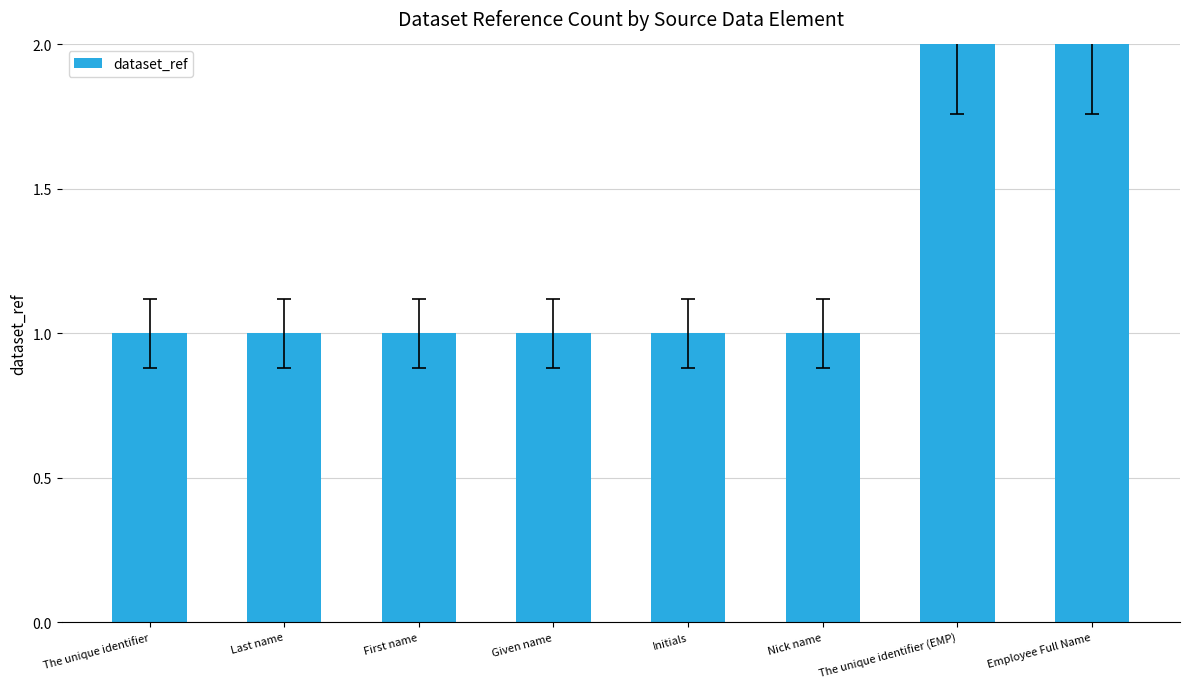

What is the label of the 4th bar from the right?

Initials